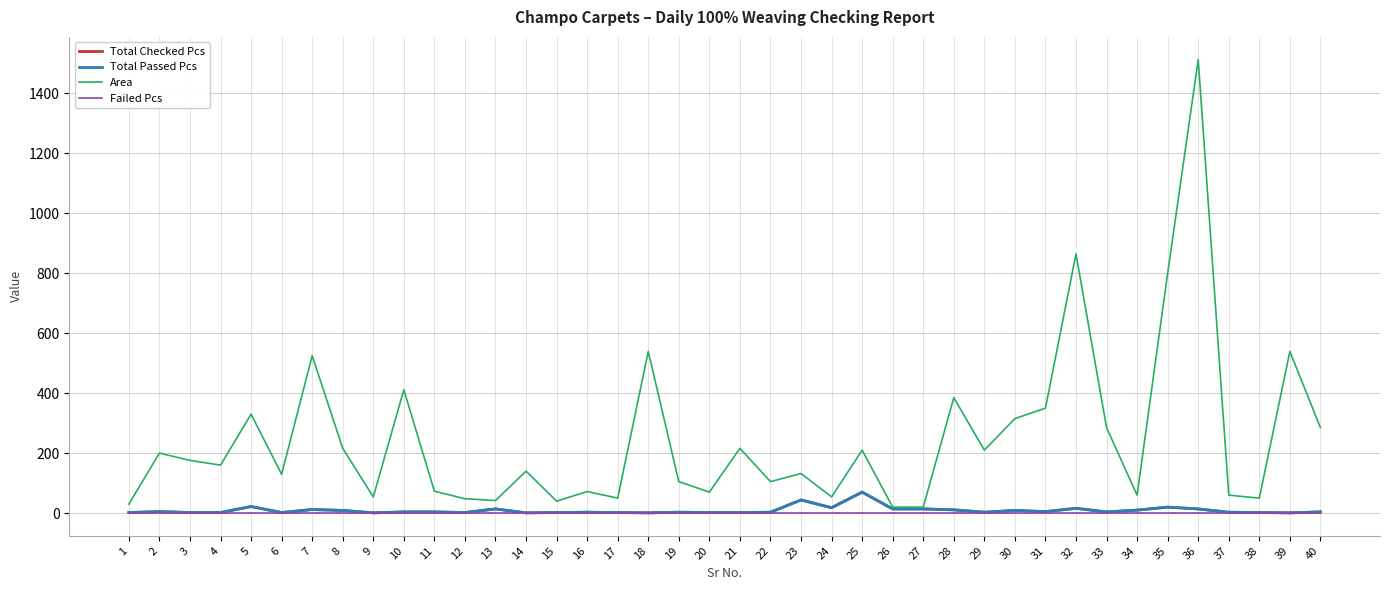

True or false: Total Checked Pcs and Failed Pcs cross at least once.

False